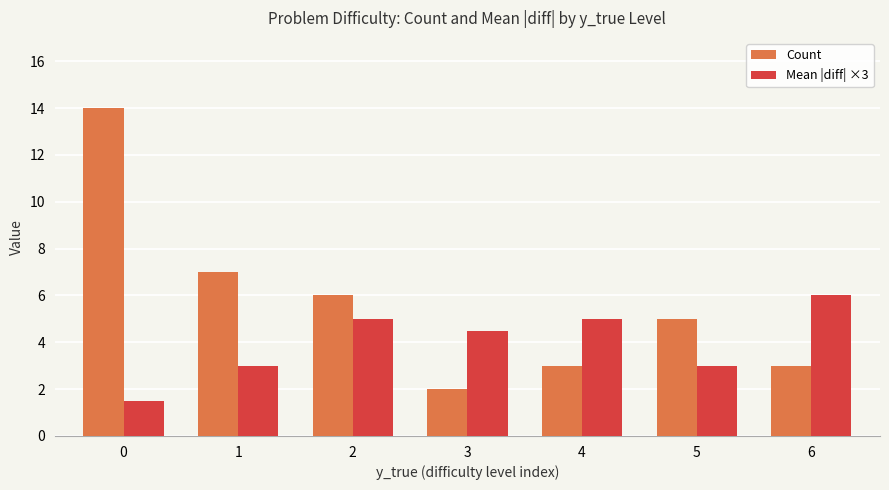

What is the smallest value displayed?

1.5